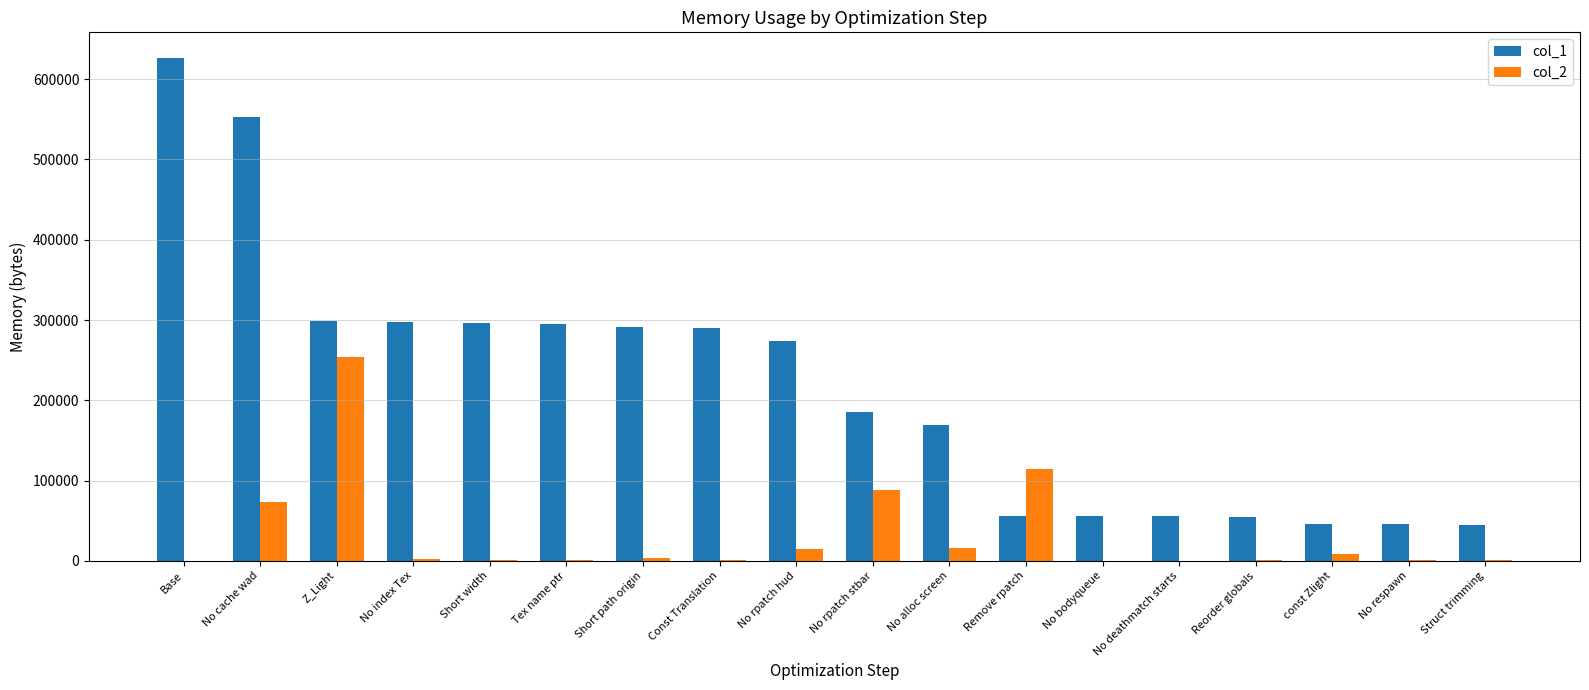

The value of col_1 at Remove rpatch is 78681. True or false?

False